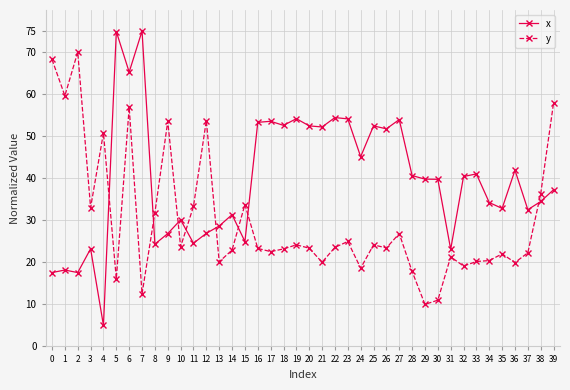

Count the number of categories in the chart.

40